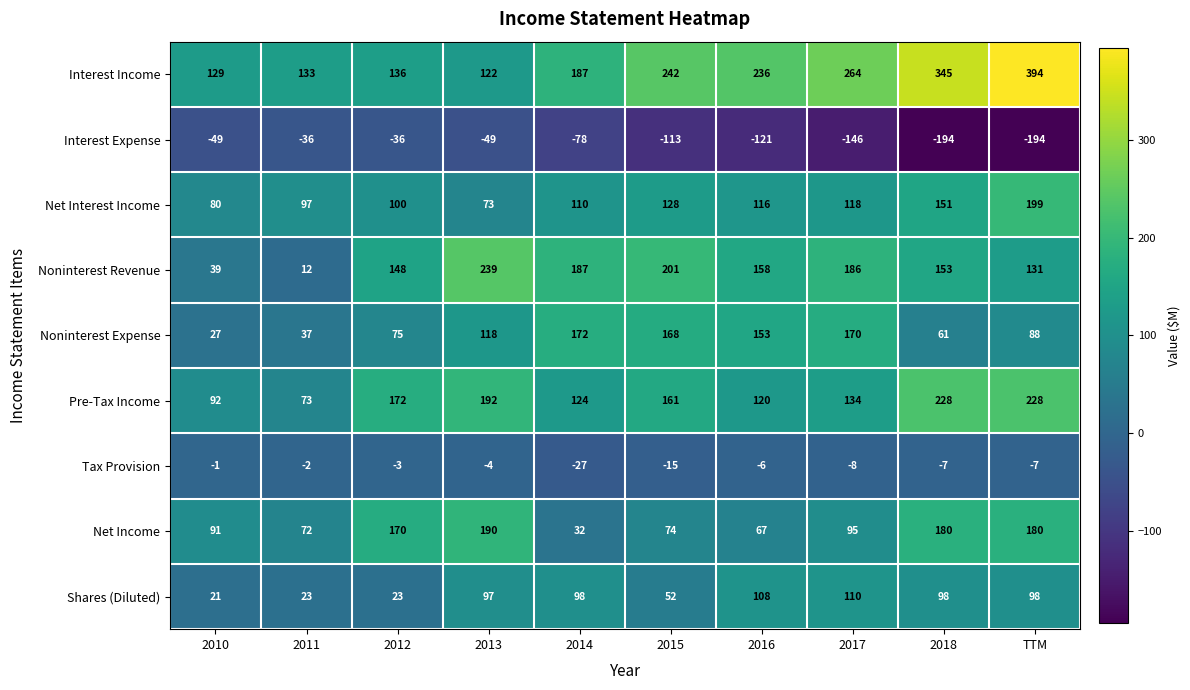

What is the sum of all Pre-Tax Income values?

1524